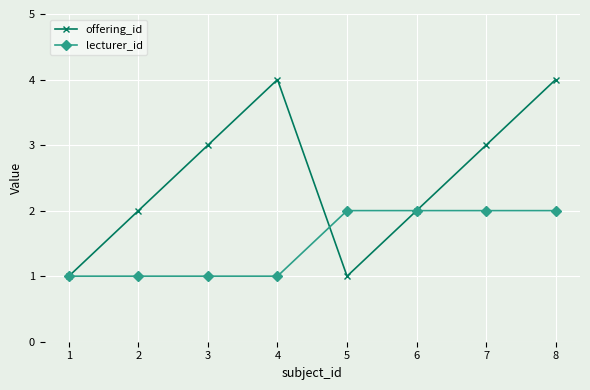

Count the number of categories in the chart.

8